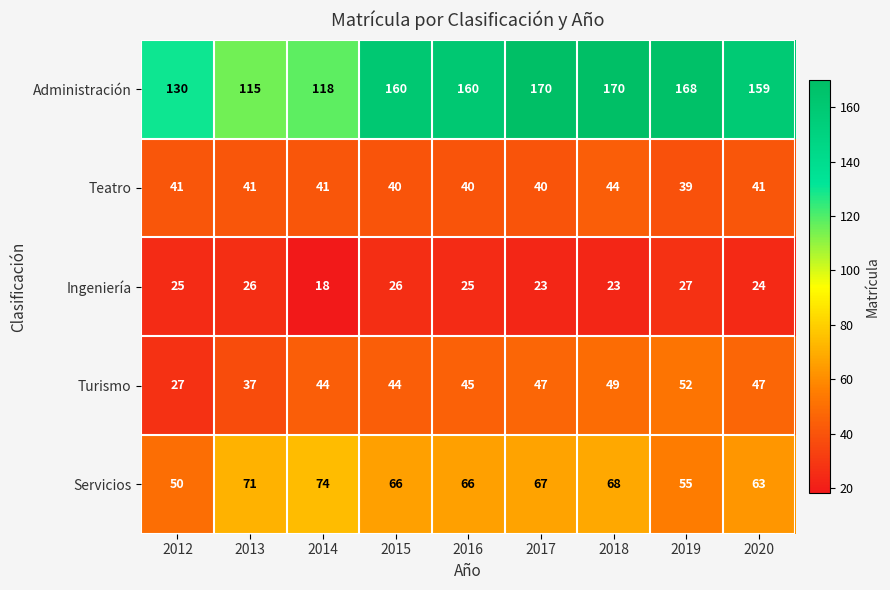

What is the sum of the Ingeniería values at 2018 and 2020?

47